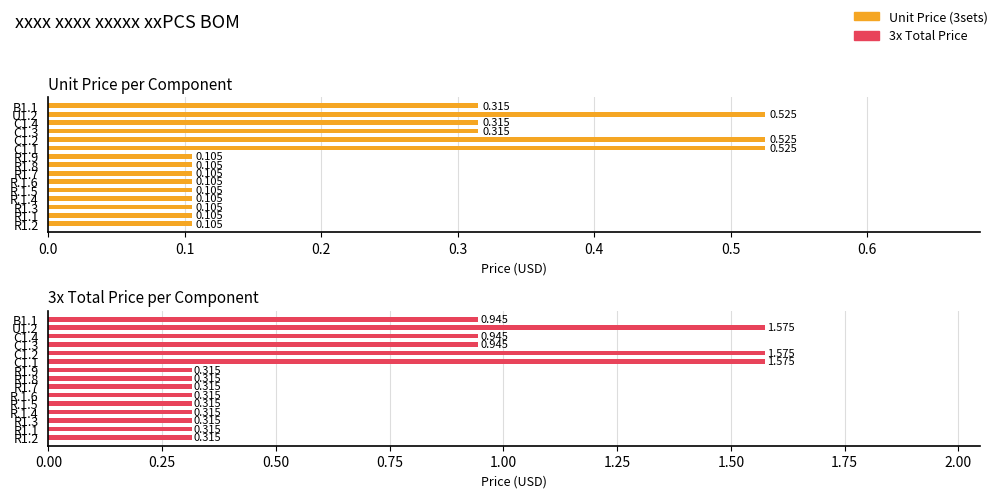

At C1.2, list the series in order from smallest to largest.

Unit Price (3sets), 3x Total Price